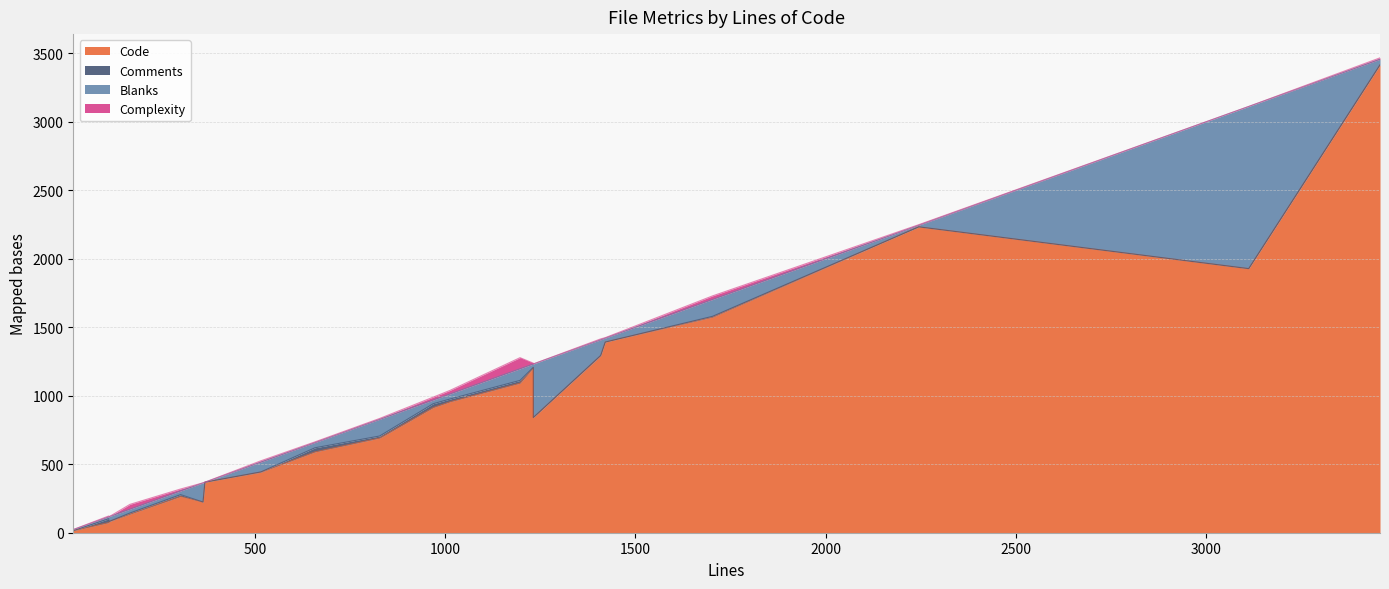

True or false: Code has a value of 321 at test_client_request.py.

False